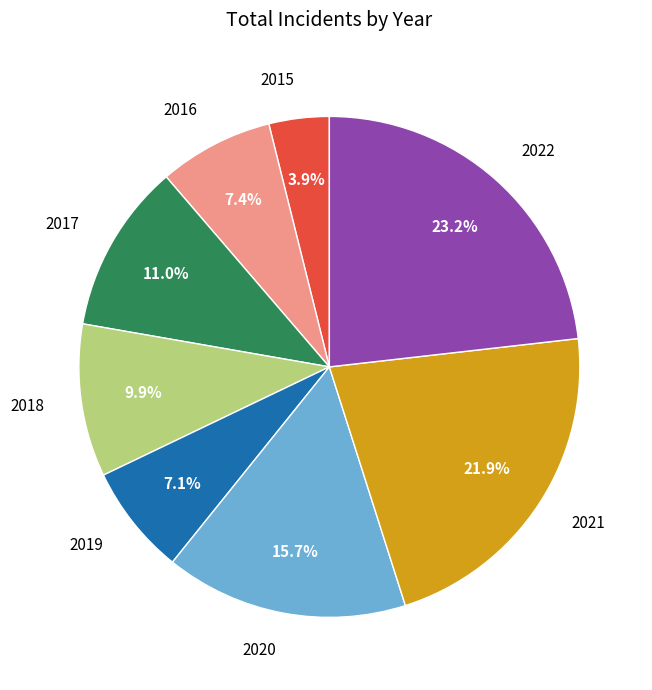

To the nearest percent, what percentage of the pie is 2015?

4%